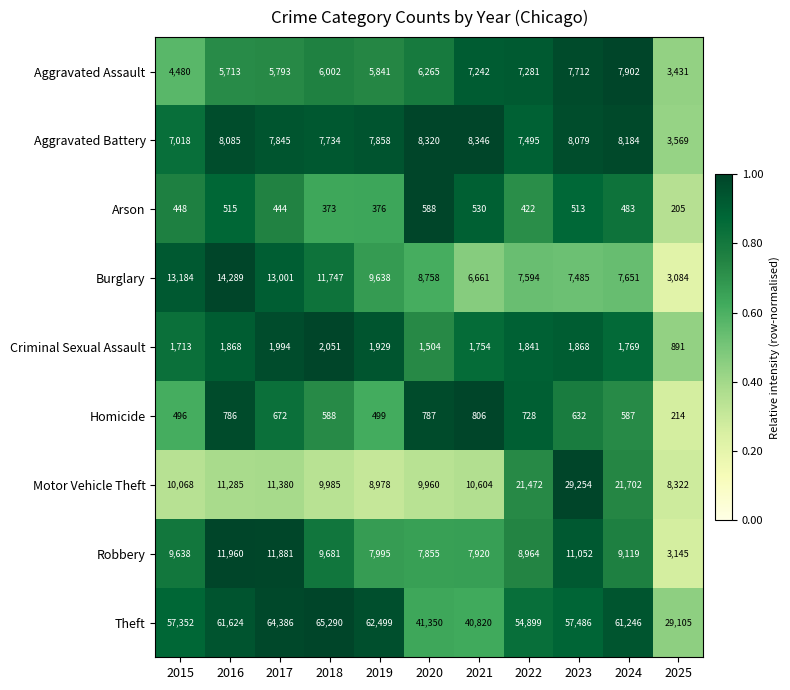

What is the difference between the second highest and minimum values in the Homicide series?

573